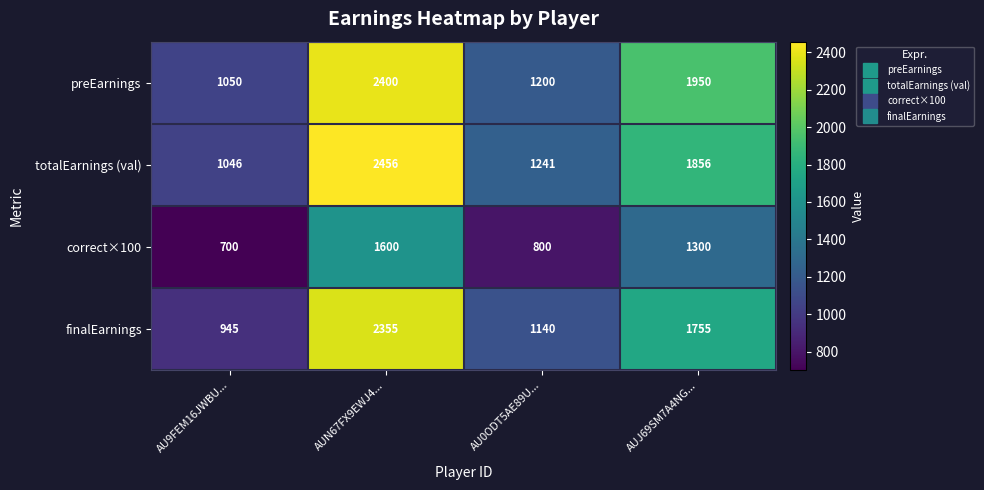

At which label is correct×100 closest to 1150?

AUJ69SM7A4NG...